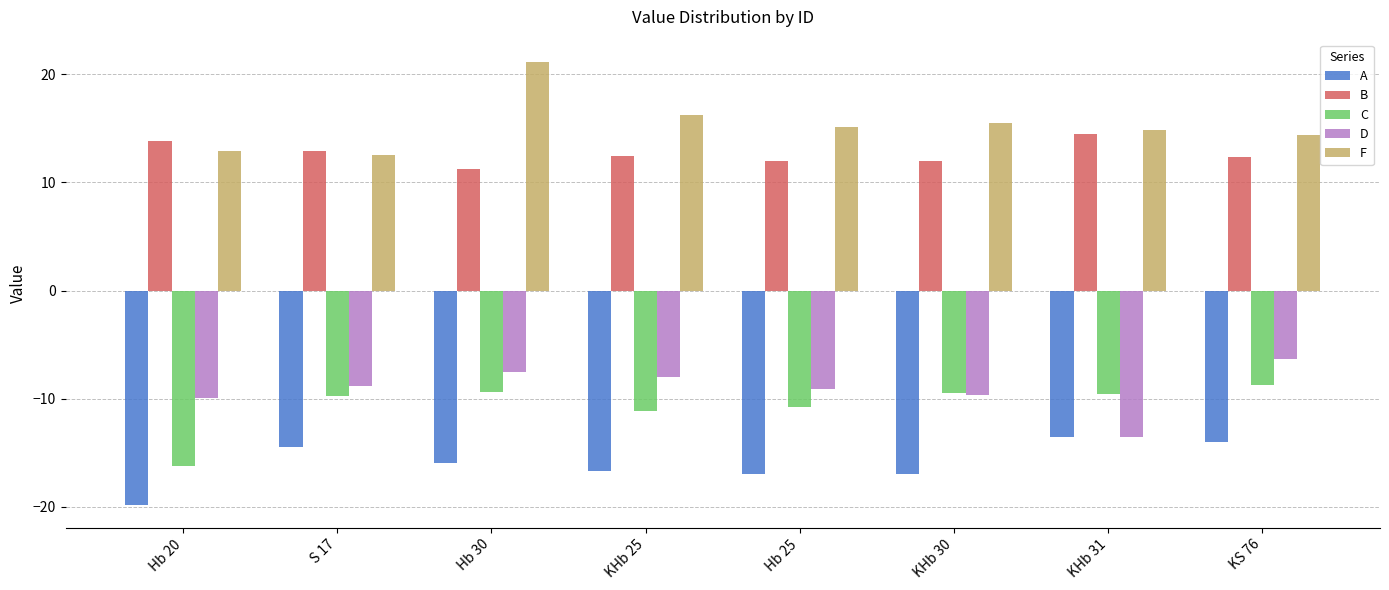

At how many categories does at least one series exceed 12?

8